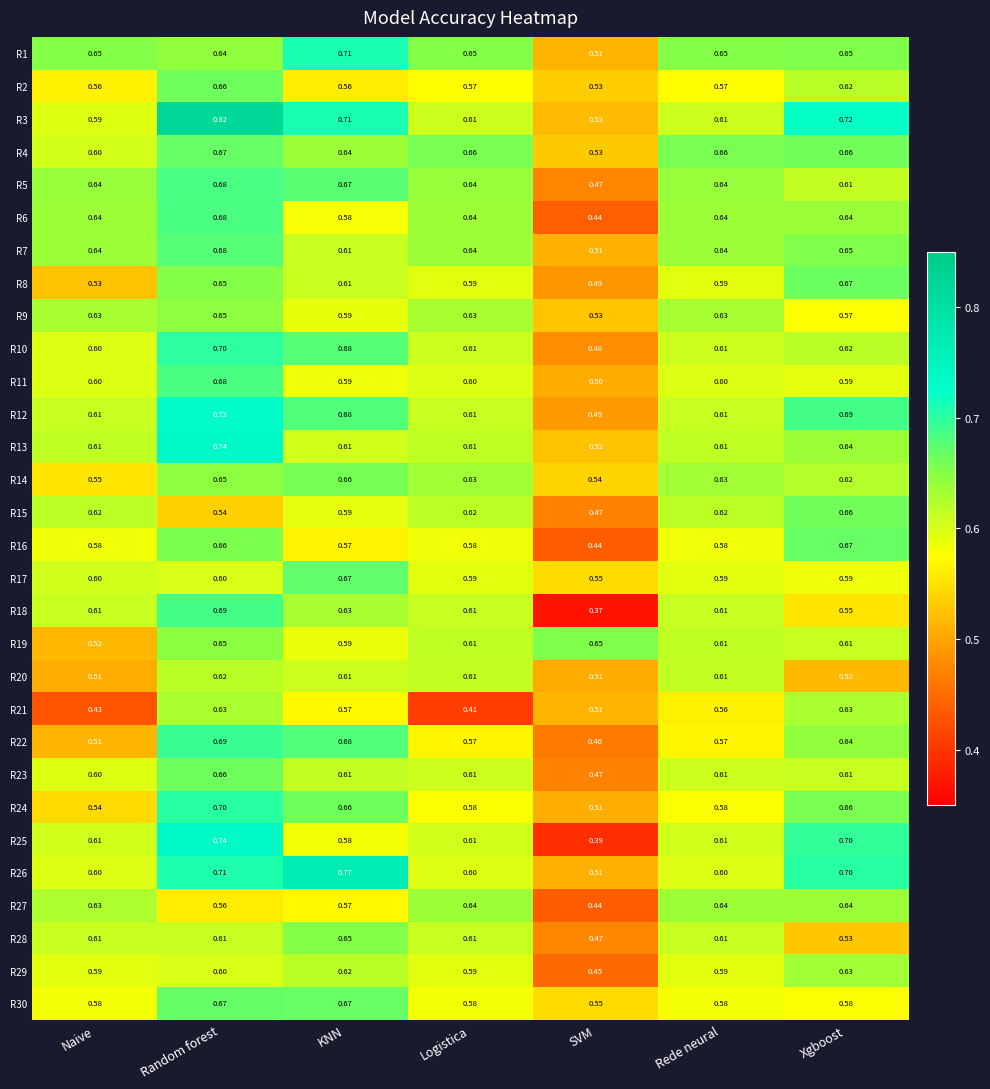

At which category is the sum across all series the highest?

Random forest